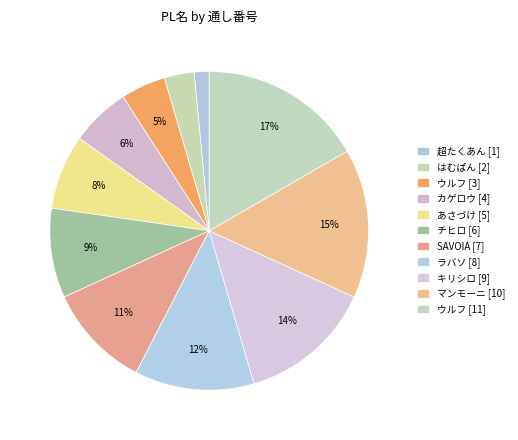

How many slices are in this pie chart?

11